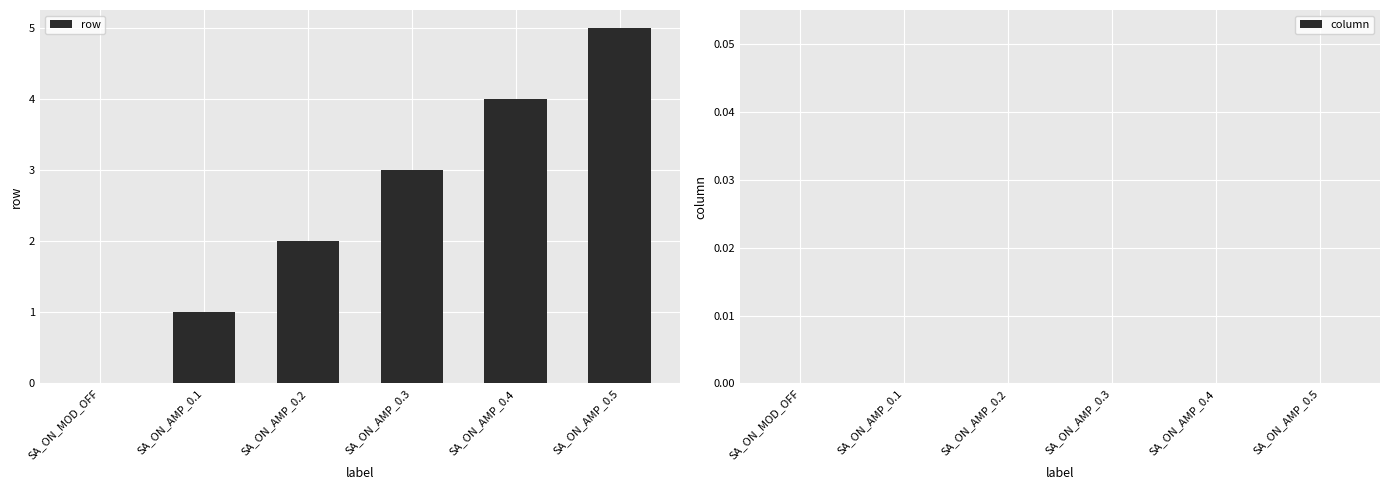

What is the change in value from SA_ON_MOD_OFF to SA_ON_AMP_0.1?

+1